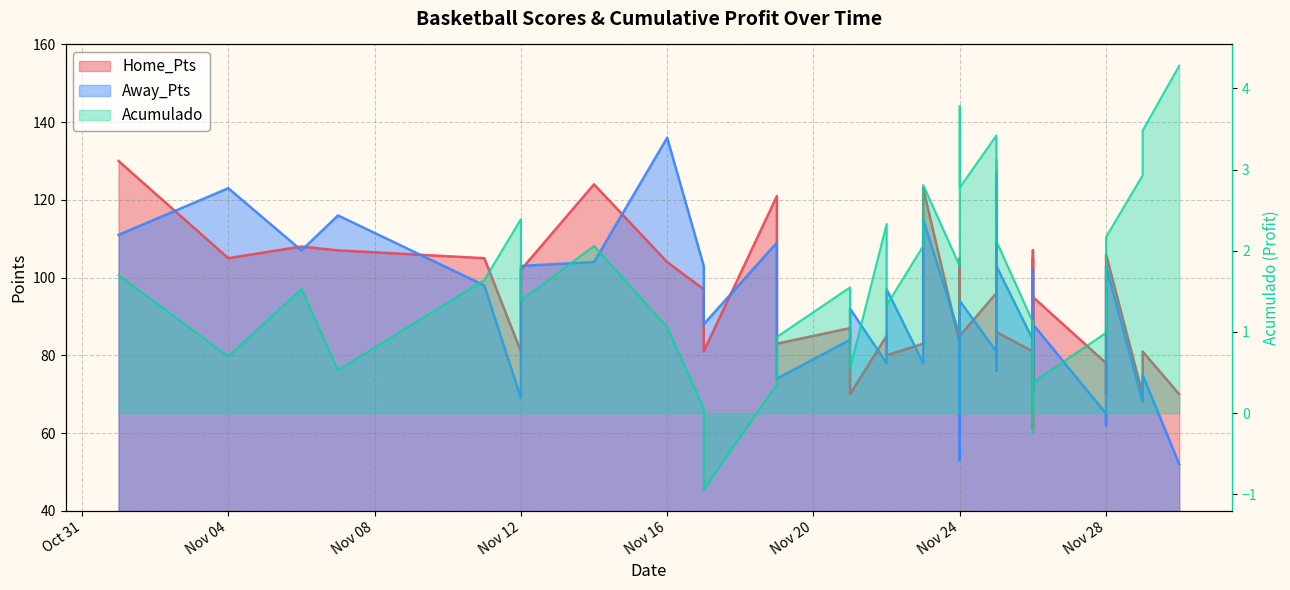

Is it true that Away_Pts equals 23.1 at Nov 28?

False